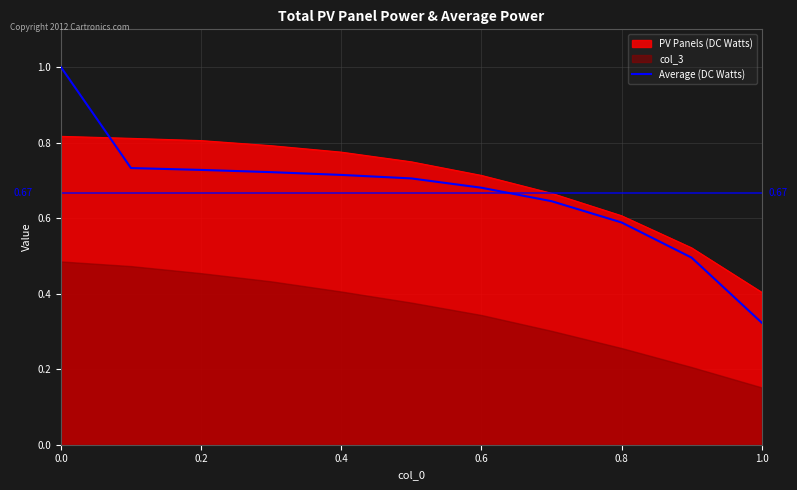

What is the value of the 4th point from the left?

0.7